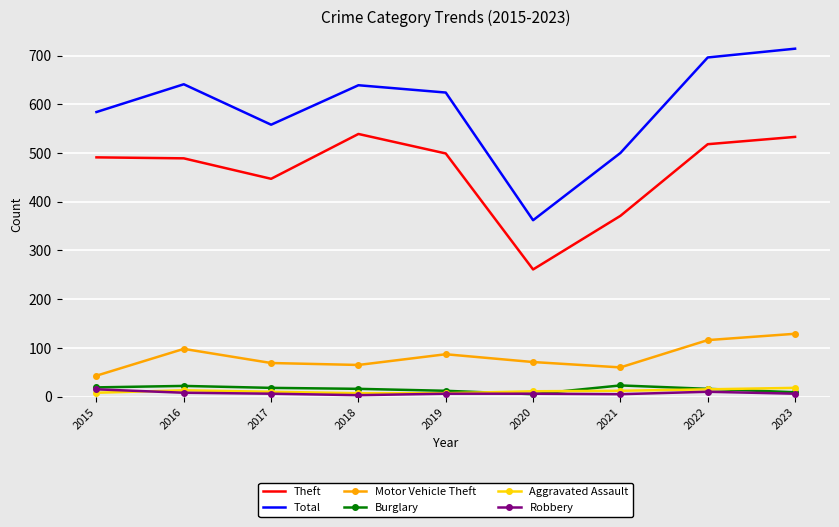

How many values in the Theft series are below 491?

4